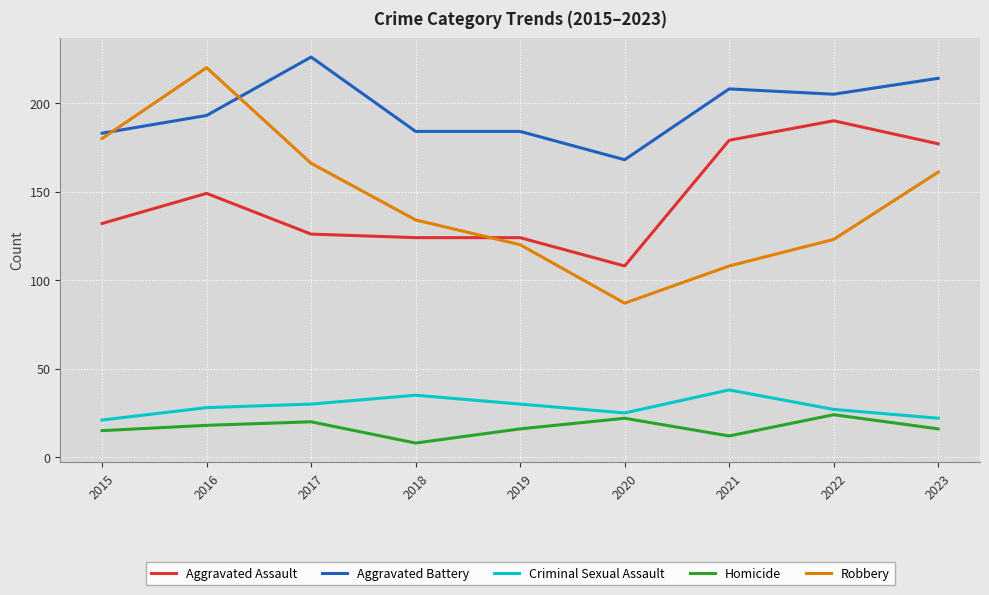

What is the spread (max minus min) of values at 2020?

146